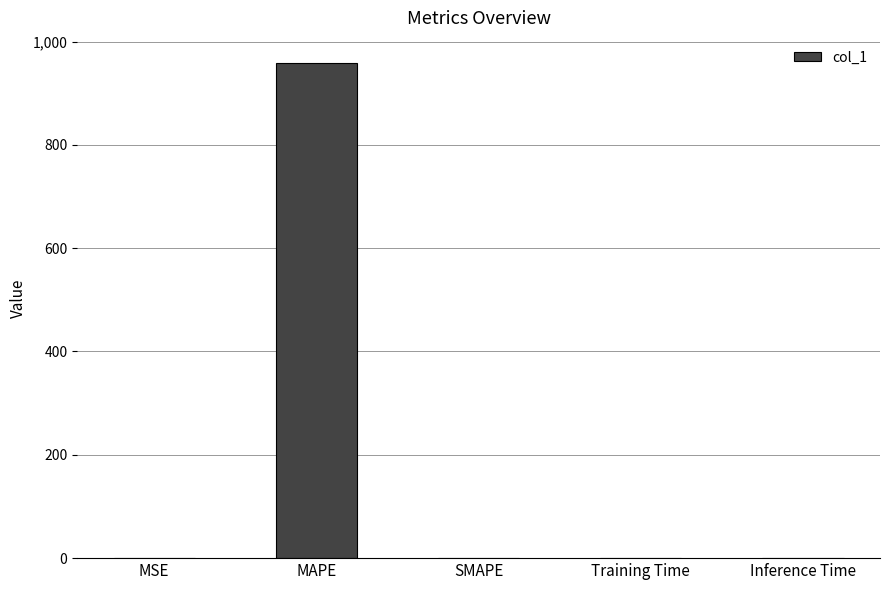

The chart shows a value of 959.1 at MAPE. True or false?

True